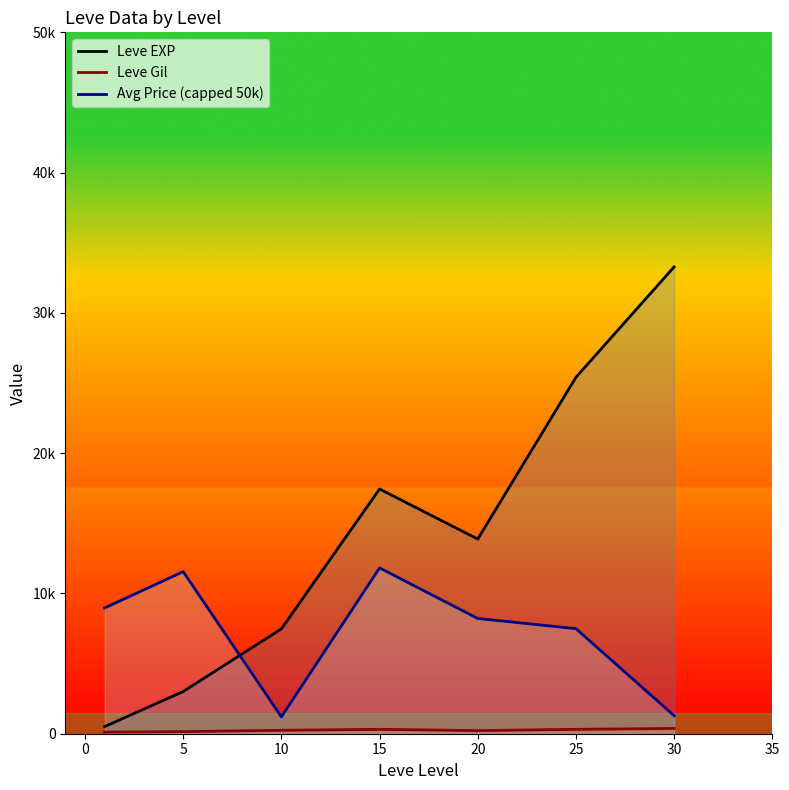

Does the chart display data point markers on the line(s)?

No